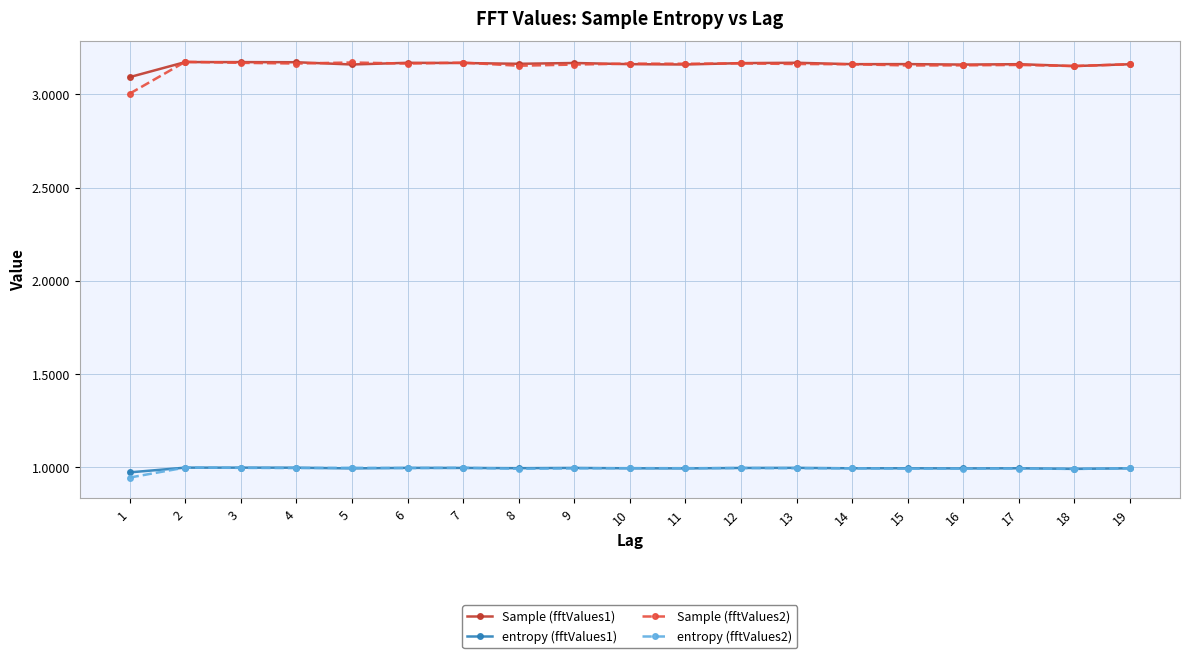

How many lines are shown in the chart?

4